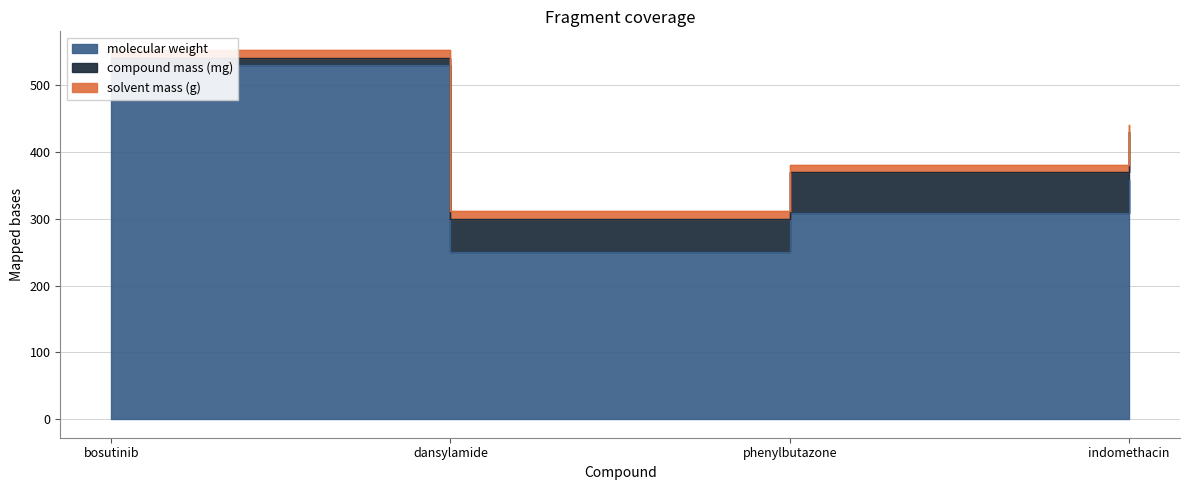

Which series has the largest range (max minus min)?

molecular weight